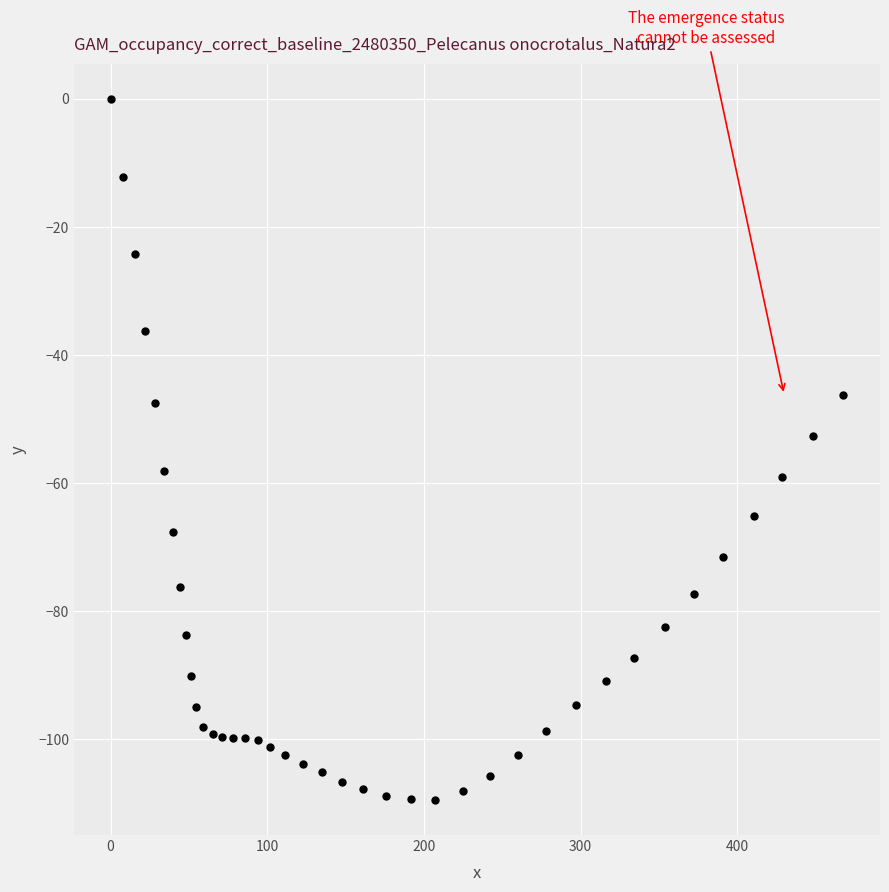

What Y value in the scatter plot is closest to -54?

-52.6